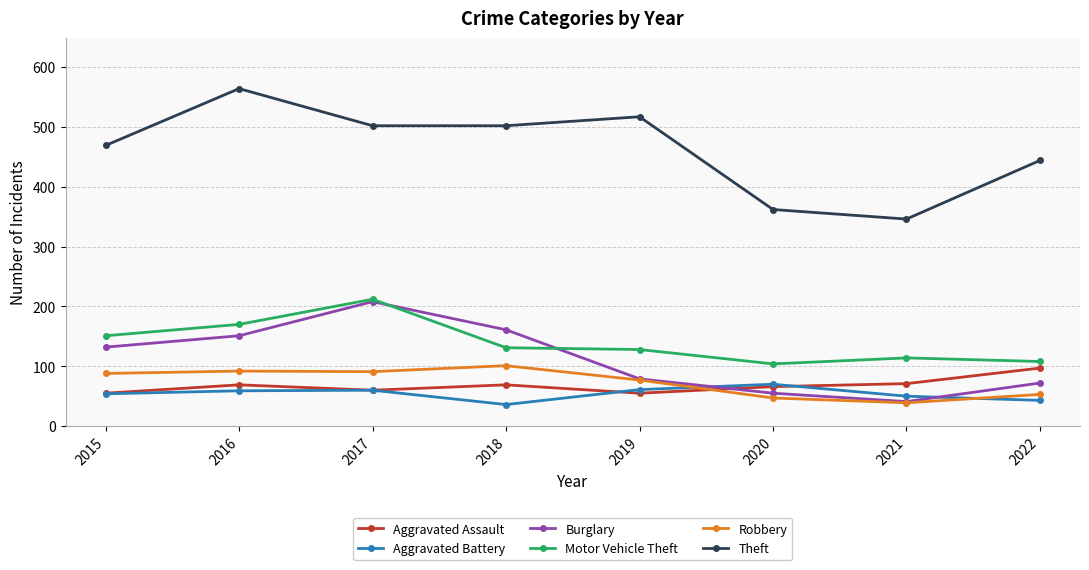

Which series has the widest spread of values?

Theft